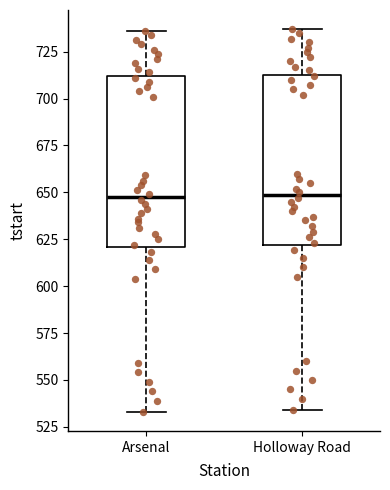

Where is the lower edge of the box for Holloway Road on the y-axis? The values are not printed on the chart, so give them approximately, as read against the axis.

620